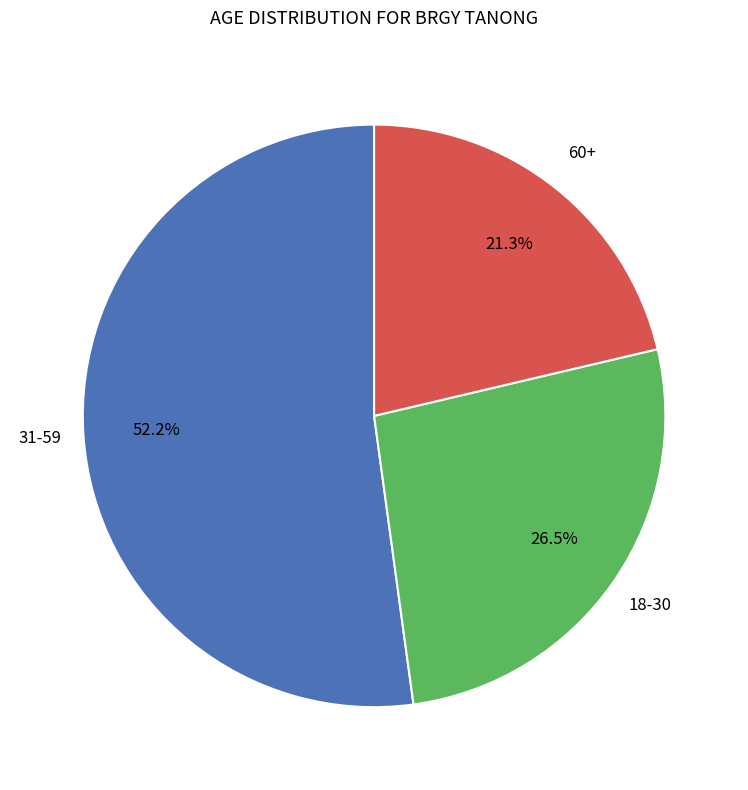

Does any single category account for the majority?

Yes